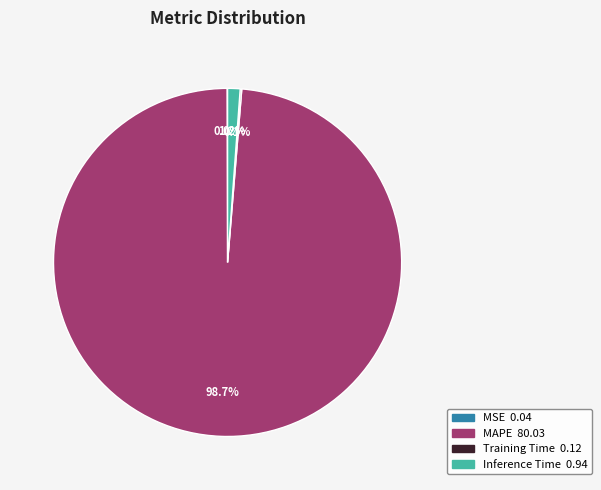

Does any single category account for the majority?

Yes